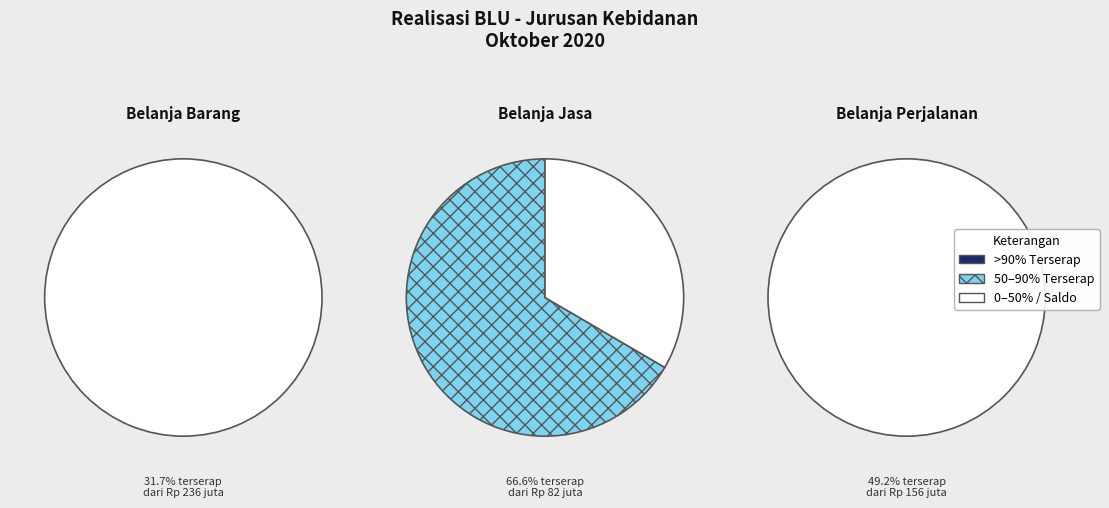

To the nearest percent, what is the difference between the largest and smallest slice percentages?

33%